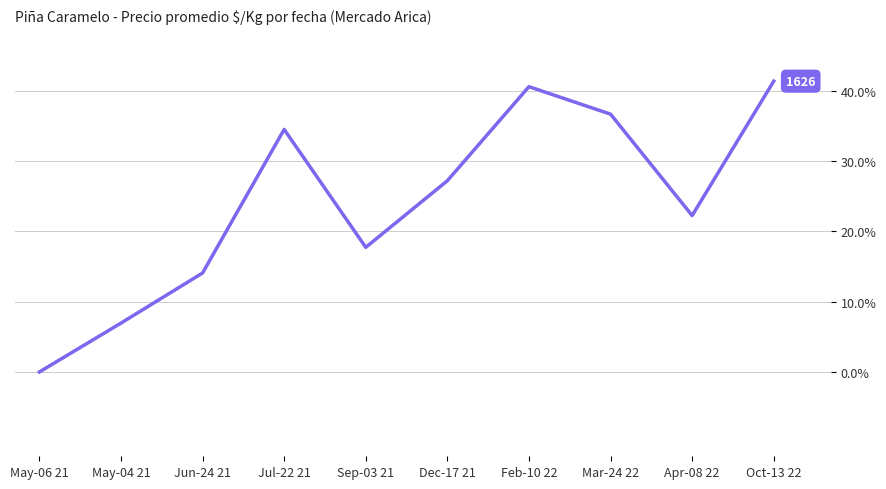

List the labels in order of value, largest first.

Oct-13 22, Feb-10 22, Mar-24 22, Jul-22 21, Dec-17 21, Apr-08 22, Sep-03 21, Jun-24 21, May-04 21, May-06 21